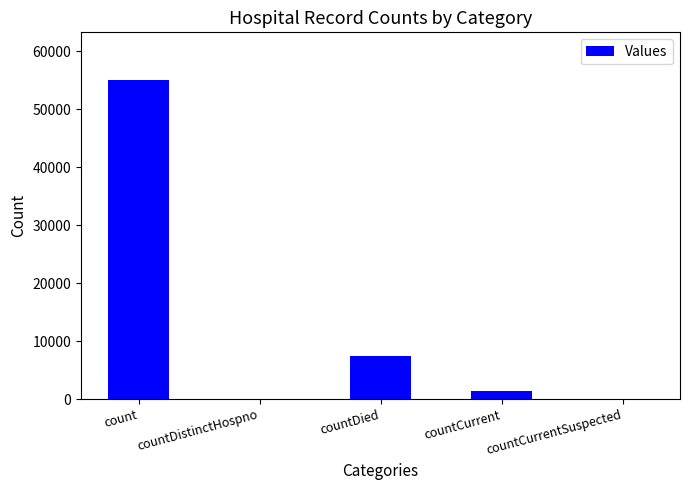

What is the change in value from countDied to countCurrentSuspected?

-7498